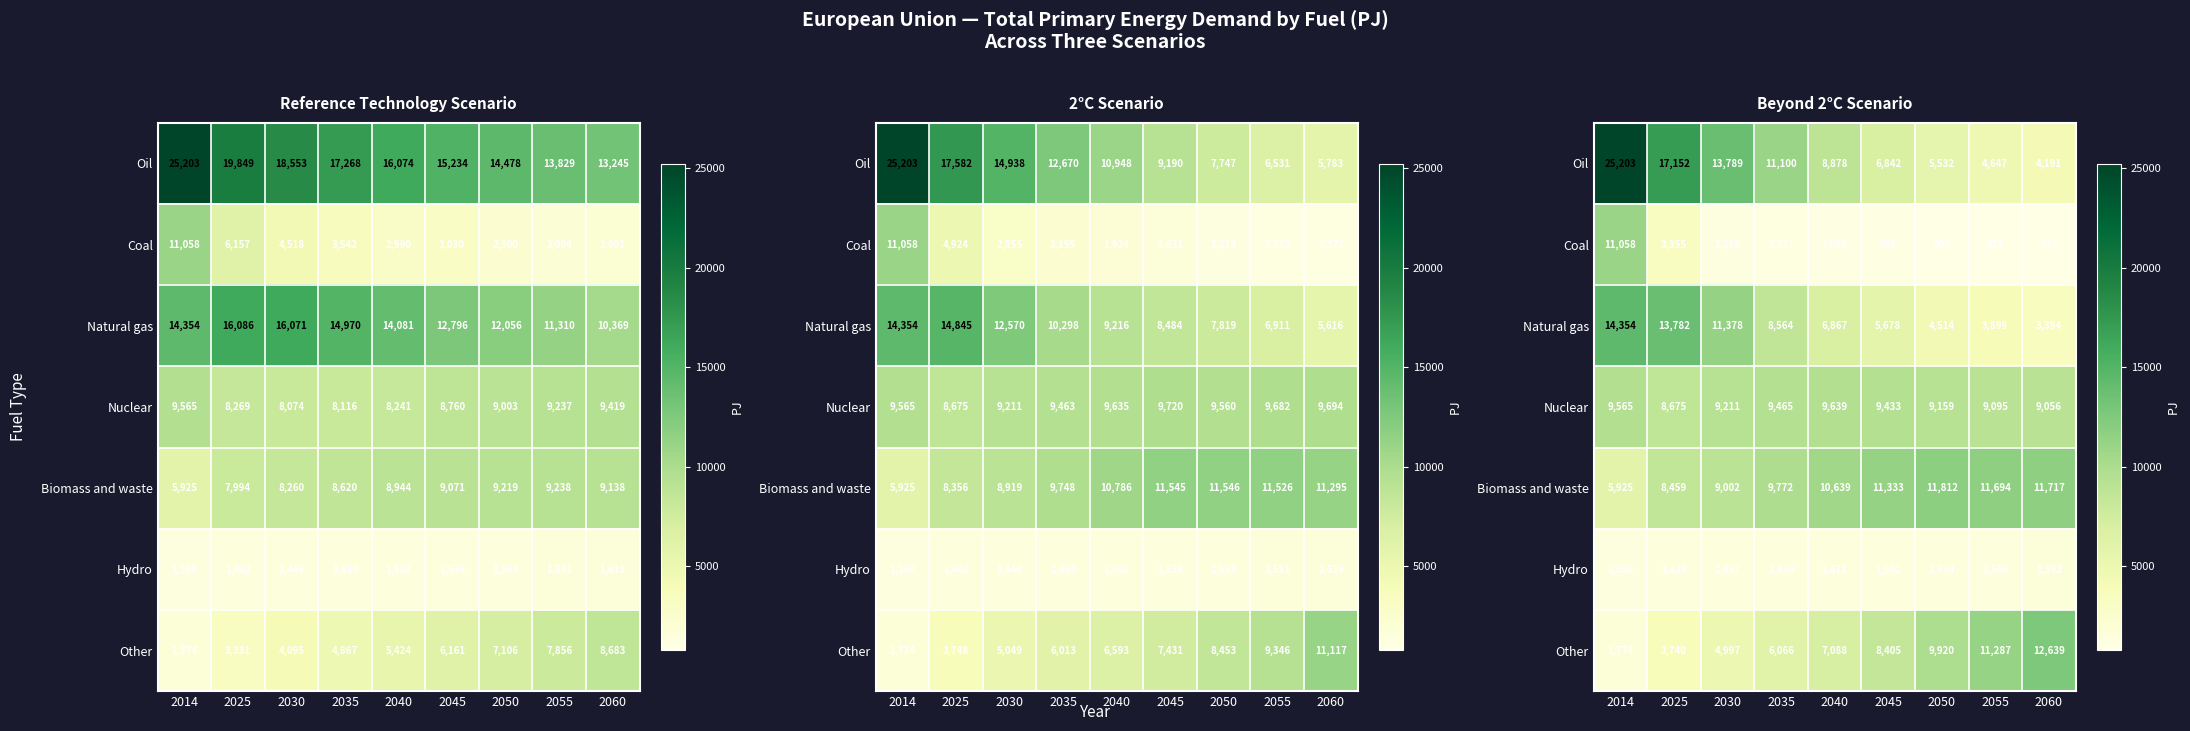

What value does the Natural gas series have at 2055?

3899.2